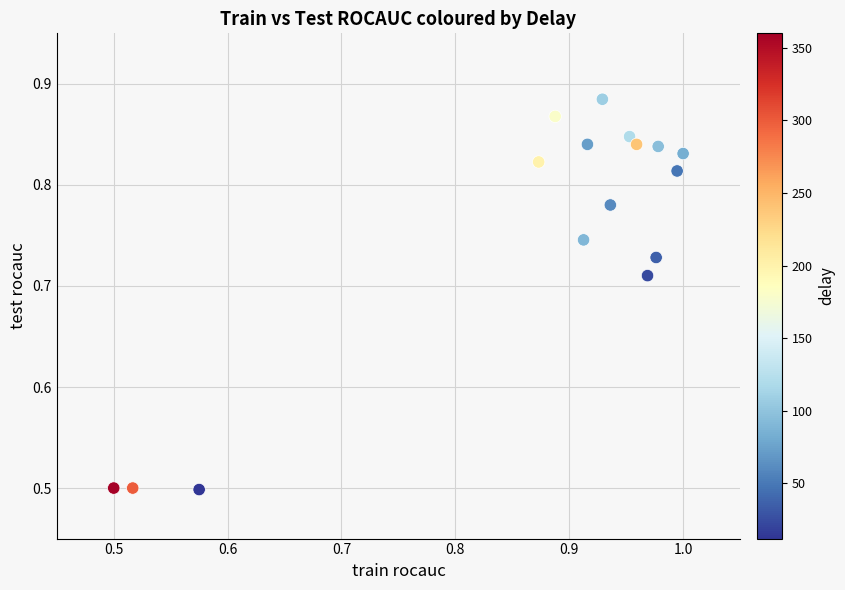

What is the range of X values (max minus min)?

0.5